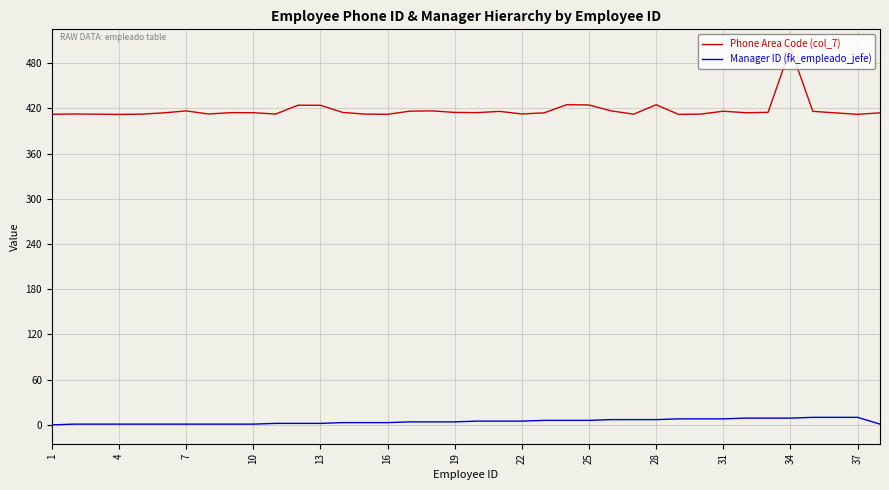

True or false: Phone Area Code (col_7) and Manager ID (fk_empleado_jefe) intersect in this chart.

False